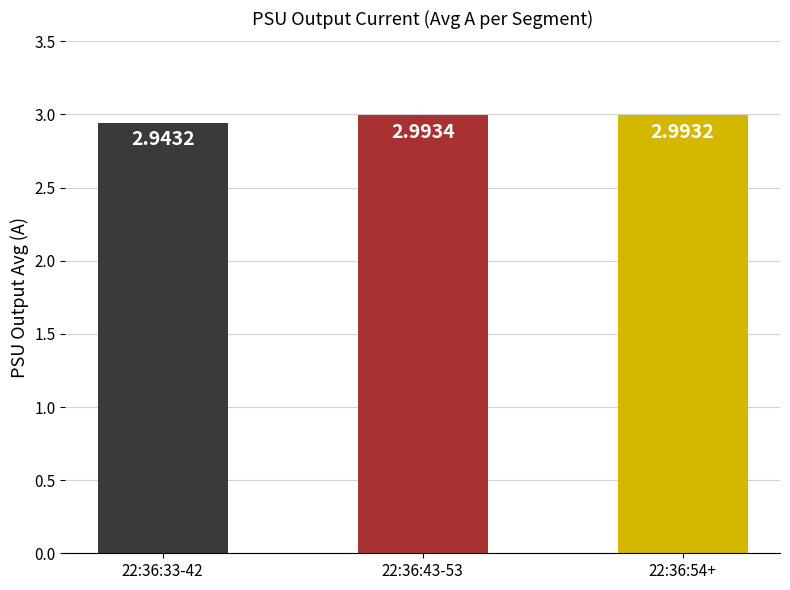

True or false: the data shows 0.7 at 22:36:43-53.

False